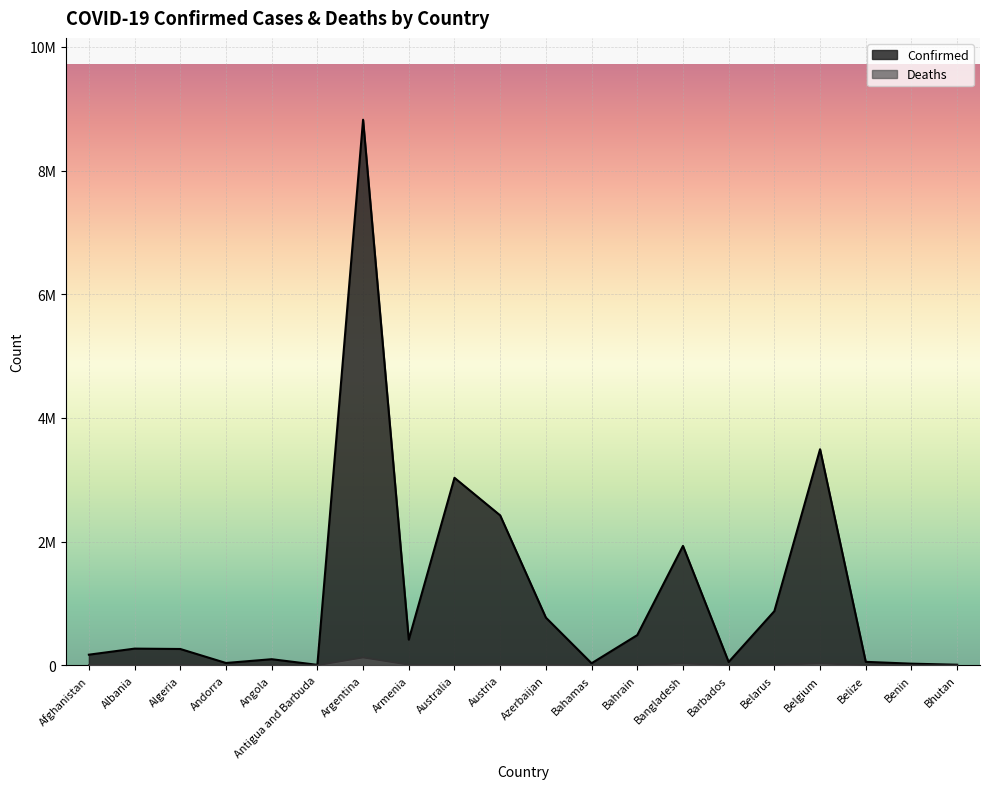

How many values in the Deaths series are below 4913?

10